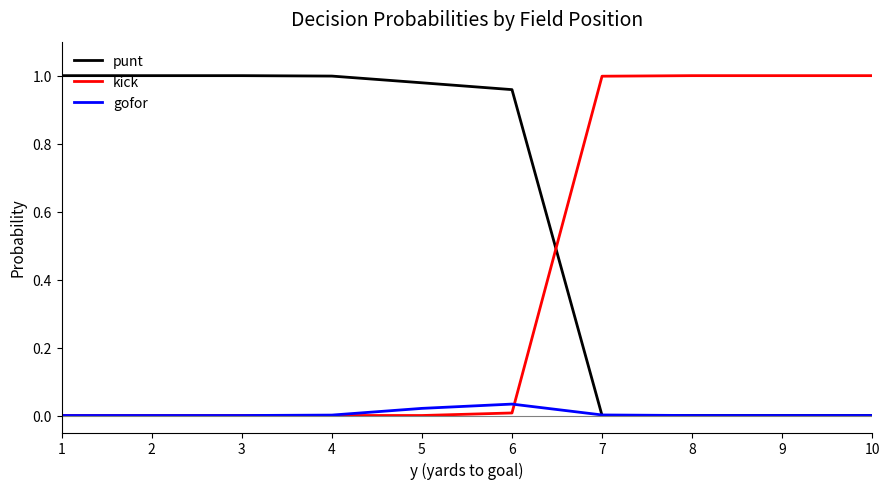

Where do kick and punt first cross each other?

6 and 7